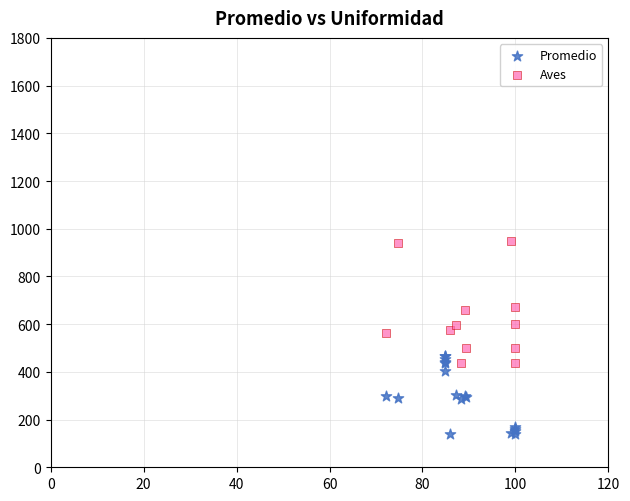

Which series reaches the maximum Y coordinate?

Aves